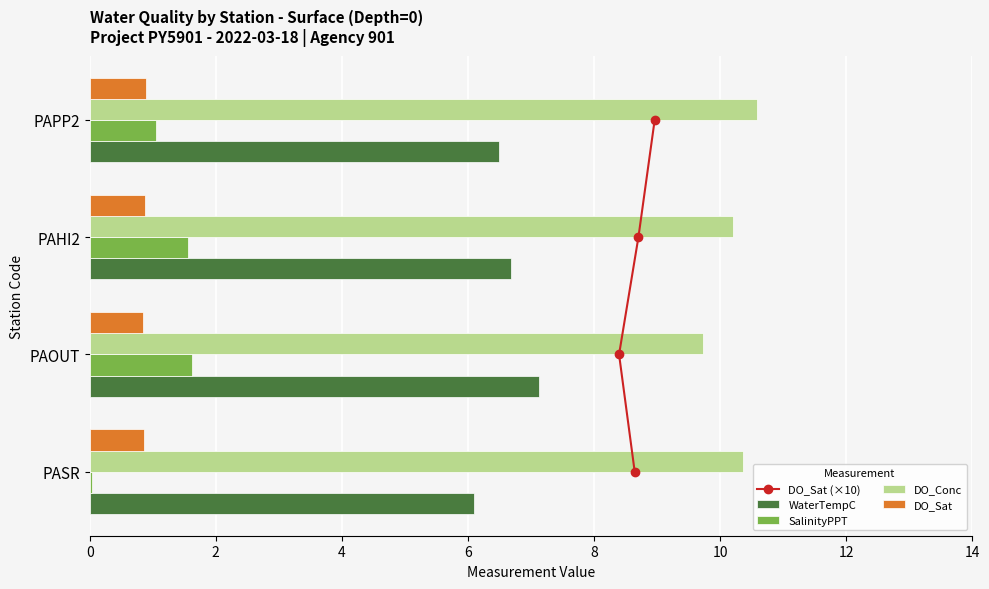

Does the chart contain any negative values?

No